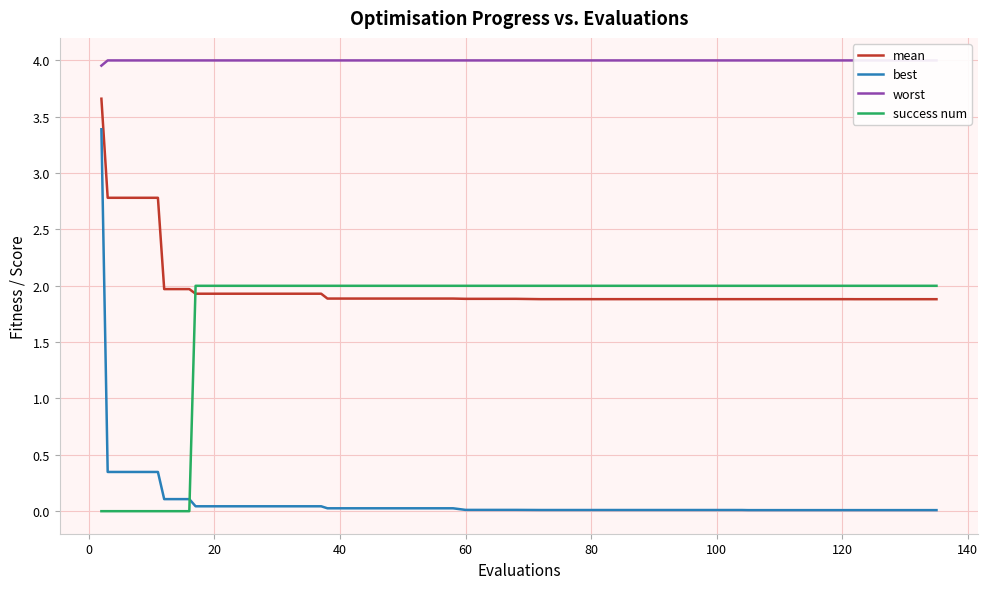

How many times do mean and success num cross each other?

1